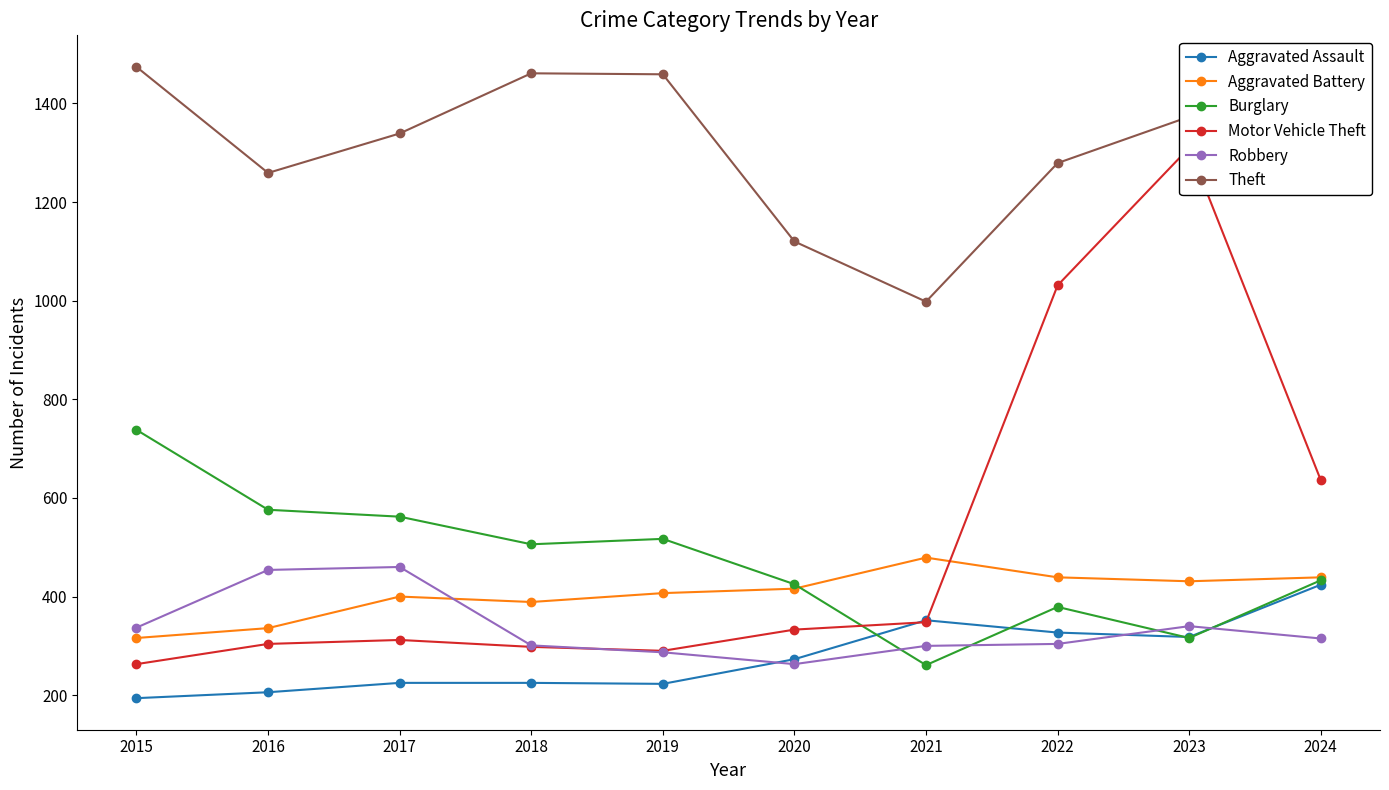

What value does the Aggravated Battery series have at 2017?

400